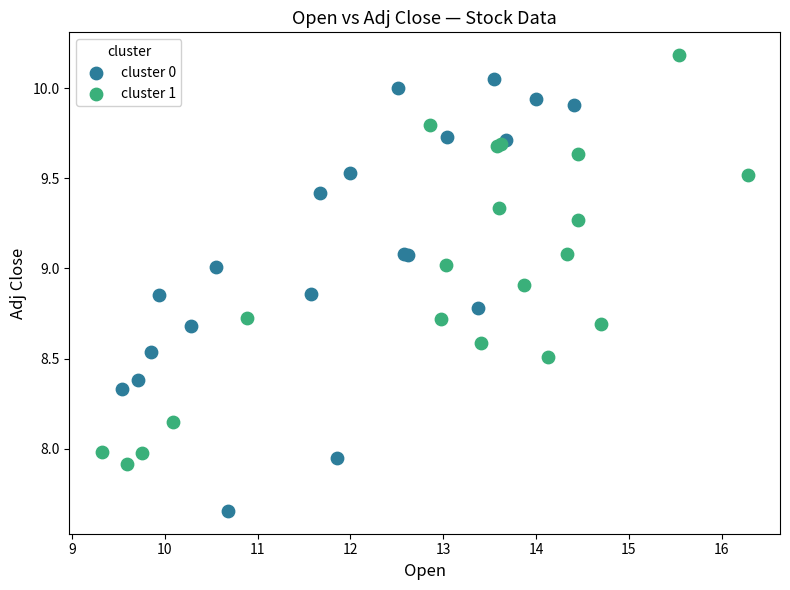

Which series has the widest spread of Y values?

cluster 0